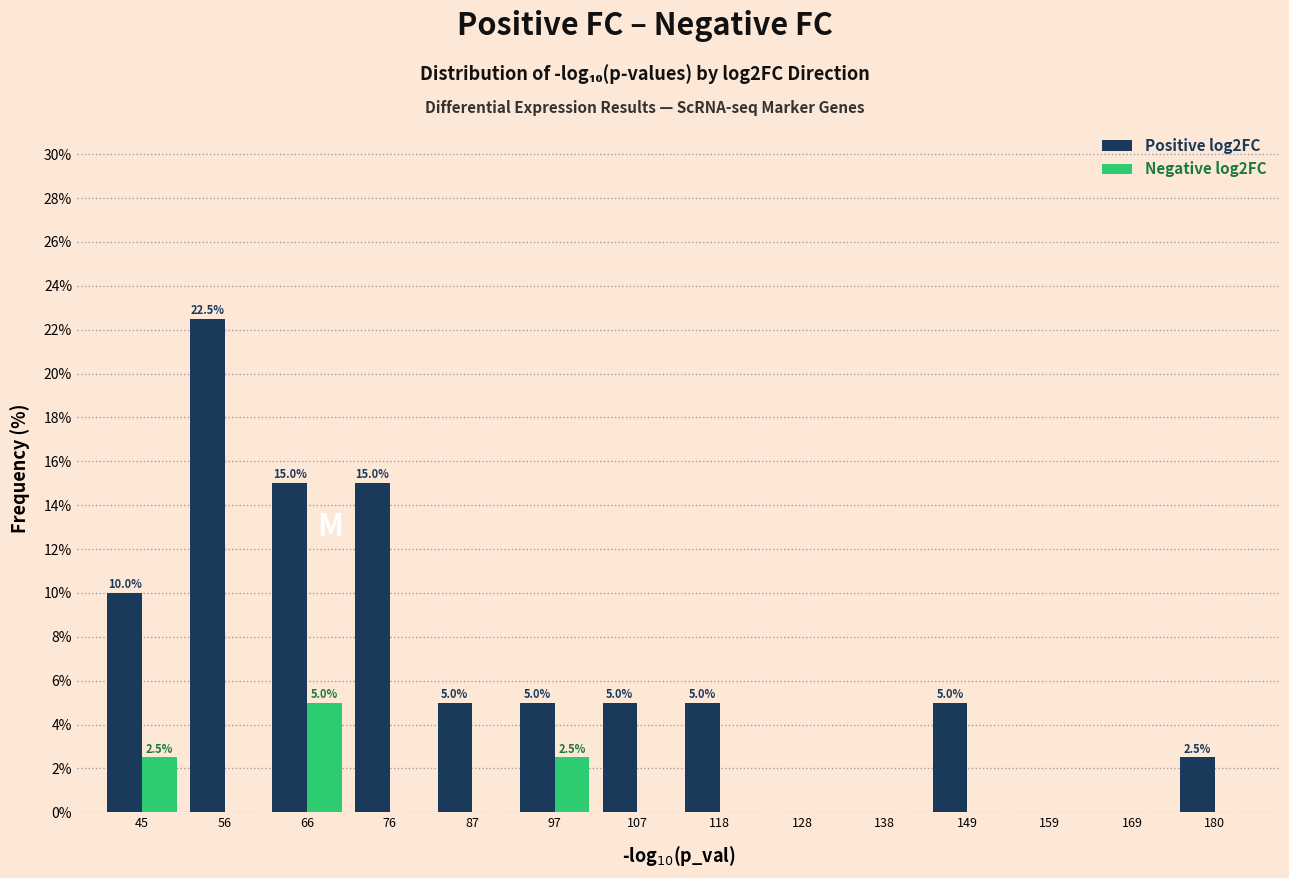

In the Negative log2FC series, which range on the x-axis has the tallest bar?

60 to 72